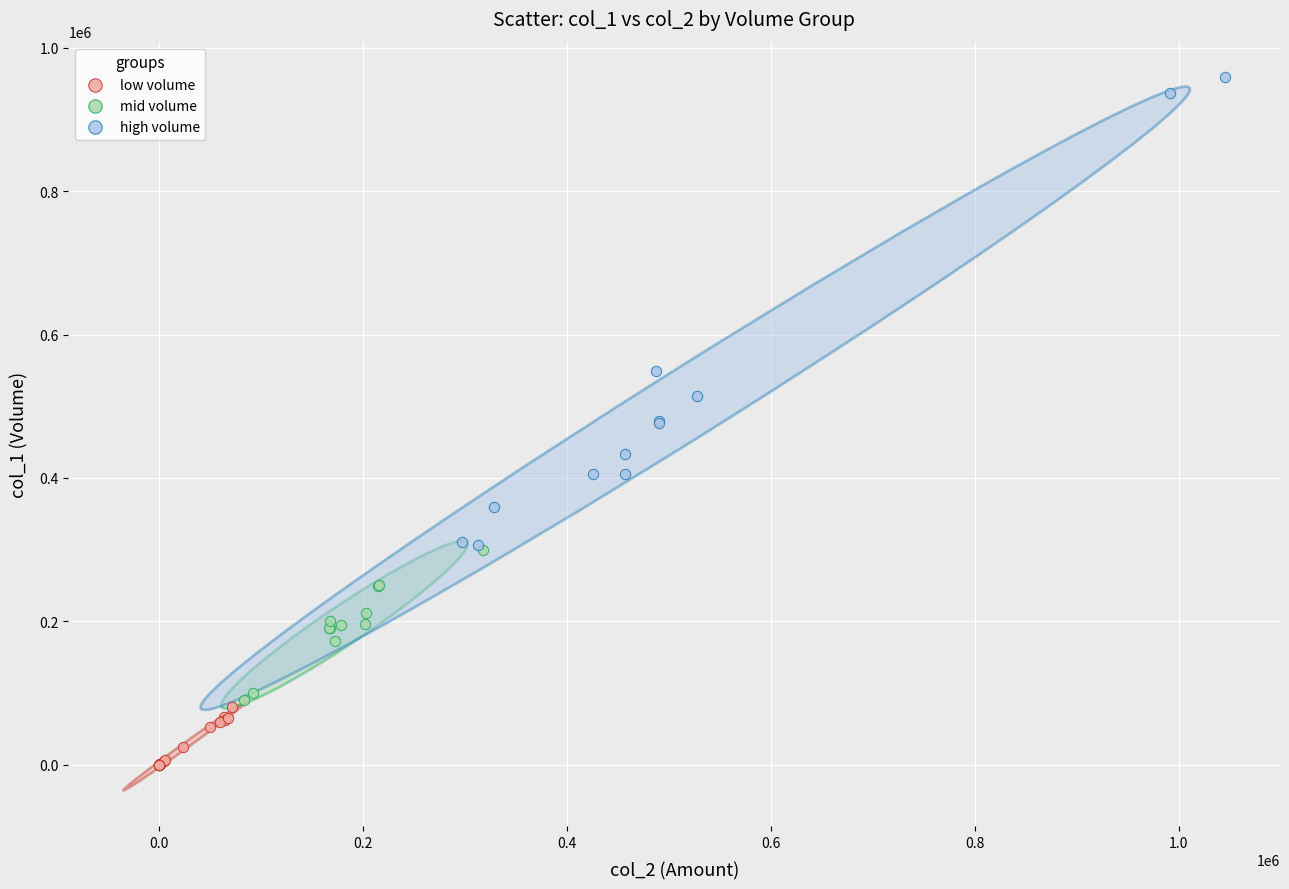

Which series has the widest spread of Y values?

high volume